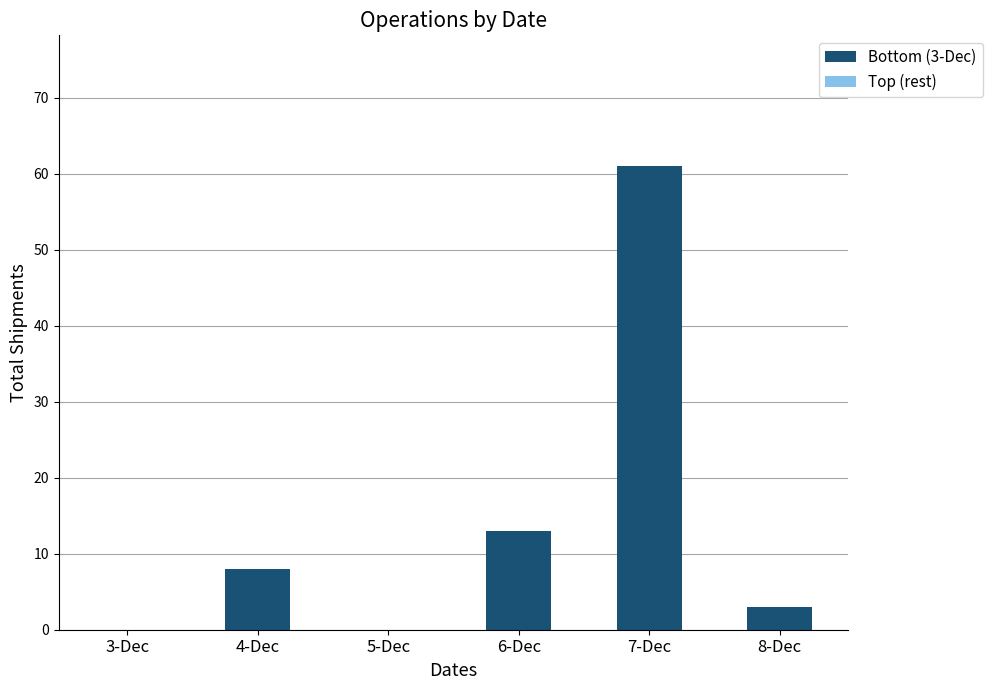

How many data points does each series have?

6